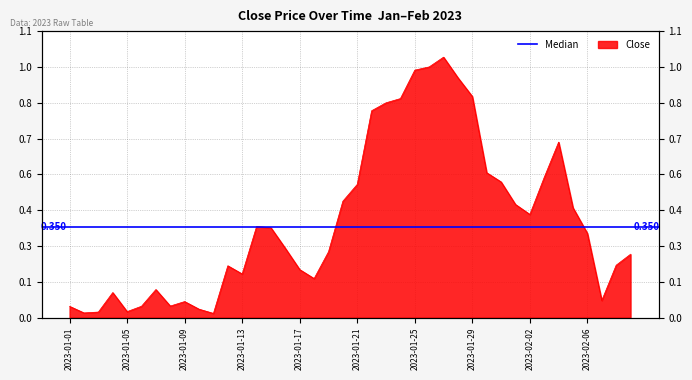

Count the number of categories in the chart.

40